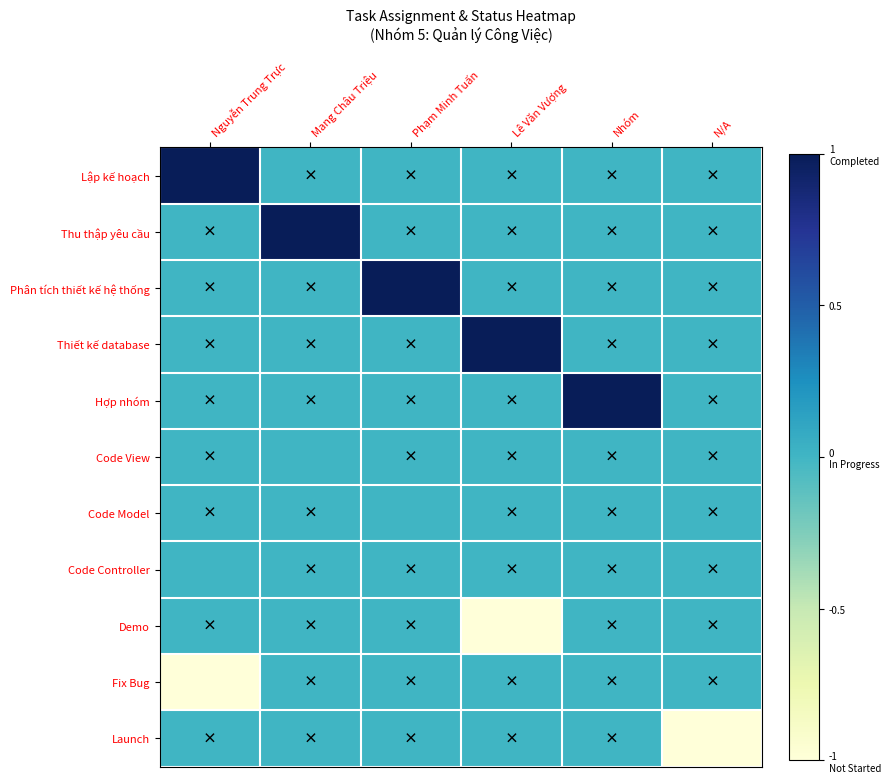

Reading right to left, extract all data points from this chart.

Lập kế hoạch: N/A=0	Nhóm=0	Lê Văn Vượng=0	Phạm Minh Tuấn=0	Mang Châu Triệu=0	Nguyễn Trung Trực=1
Thu thập yêu cầu: N/A=0	Nhóm=0	Lê Văn Vượng=0	Phạm Minh Tuấn=0	Mang Châu Triệu=1	Nguyễn Trung Trực=0
Phân tích thiết kế hệ thống: N/A=0	Nhóm=0	Lê Văn Vượng=0	Phạm Minh Tuấn=1	Mang Châu Triệu=0	Nguyễn Trung Trực=0
Thiết kế database: N/A=0	Nhóm=0	Lê Văn Vượng=1	Phạm Minh Tuấn=0	Mang Châu Triệu=0	Nguyễn Trung Trực=0
Hợp nhóm: N/A=0	Nhóm=1	Lê Văn Vượng=0	Phạm Minh Tuấn=0	Mang Châu Triệu=0	Nguyễn Trung Trực=0
Code View: N/A=0	Nhóm=0	Lê Văn Vượng=0	Phạm Minh Tuấn=0	Mang Châu Triệu=0	Nguyễn Trung Trực=0
Code Model: N/A=0	Nhóm=0	Lê Văn Vượng=0	Phạm Minh Tuấn=0	Mang Châu Triệu=0	Nguyễn Trung Trực=0
Code Controller: N/A=0	Nhóm=0	Lê Văn Vượng=0	Phạm Minh Tuấn=0	Mang Châu Triệu=0	Nguyễn Trung Trực=0
Demo: N/A=0	Nhóm=0	Lê Văn Vượng=-1	Phạm Minh Tuấn=0	Mang Châu Triệu=0	Nguyễn Trung Trực=0
Fix Bug: N/A=0	Nhóm=0	Lê Văn Vượng=0	Phạm Minh Tuấn=0	Mang Châu Triệu=0	Nguyễn Trung Trực=-1
Launch: N/A=-1	Nhóm=0	Lê Văn Vượng=0	Phạm Minh Tuấn=0	Mang Châu Triệu=0	Nguyễn Trung Trực=0